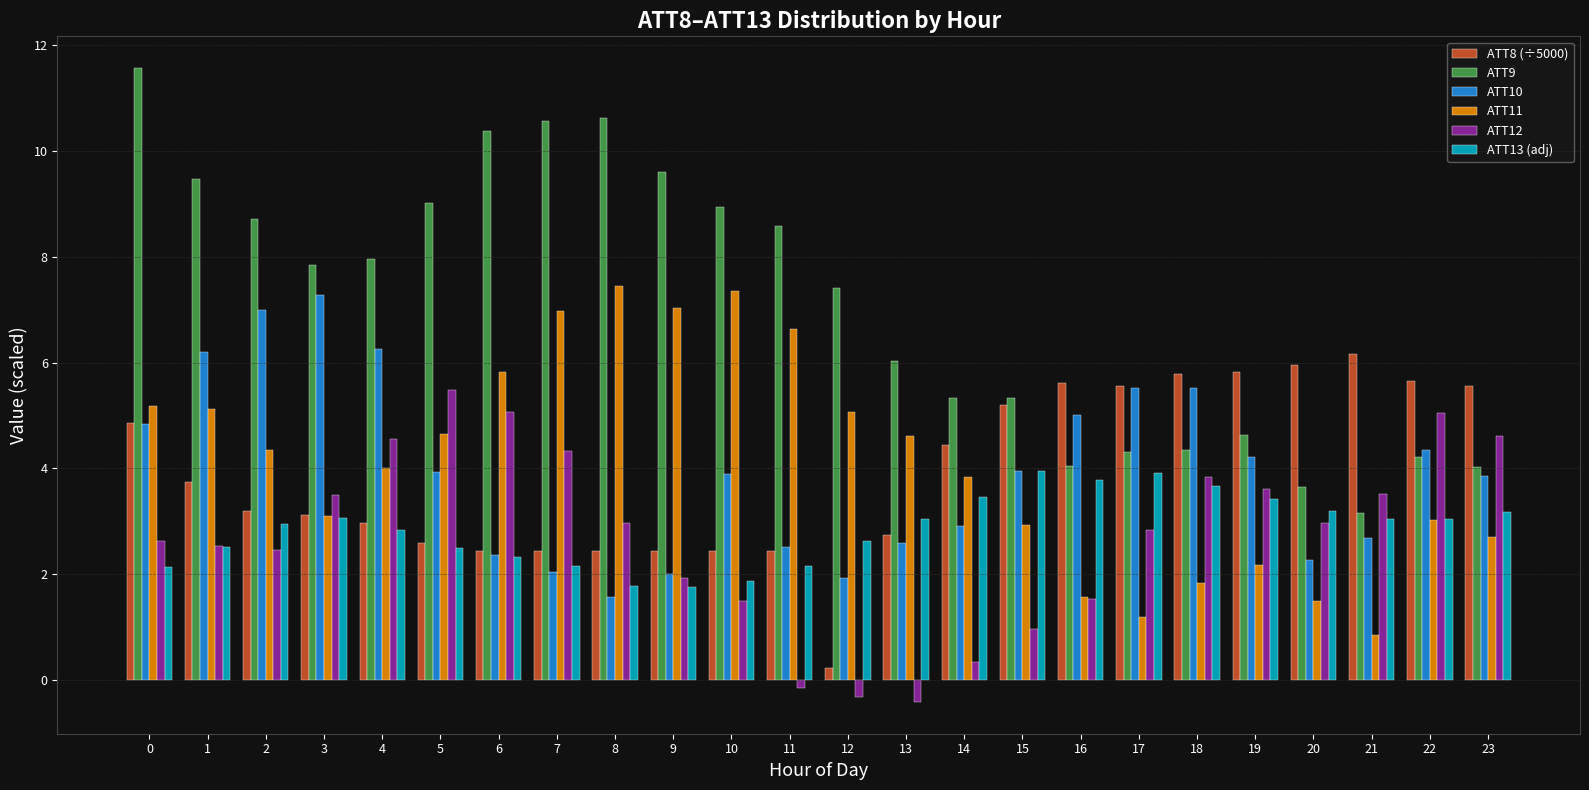

What is the highest value of the ATT8 (÷5000) series?

6.2